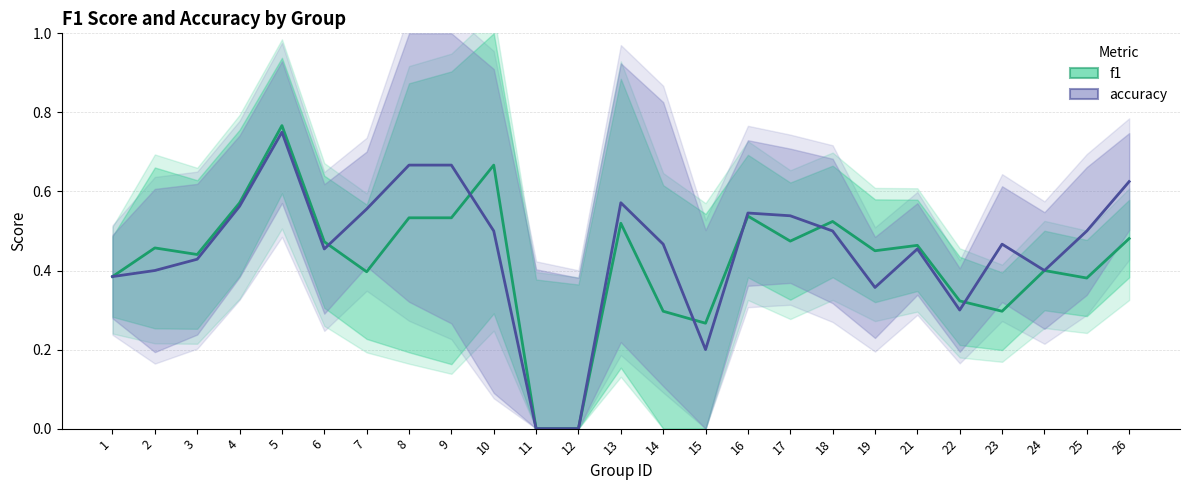

What is the difference between the maximum and minimum values in the f1 series?

0.8